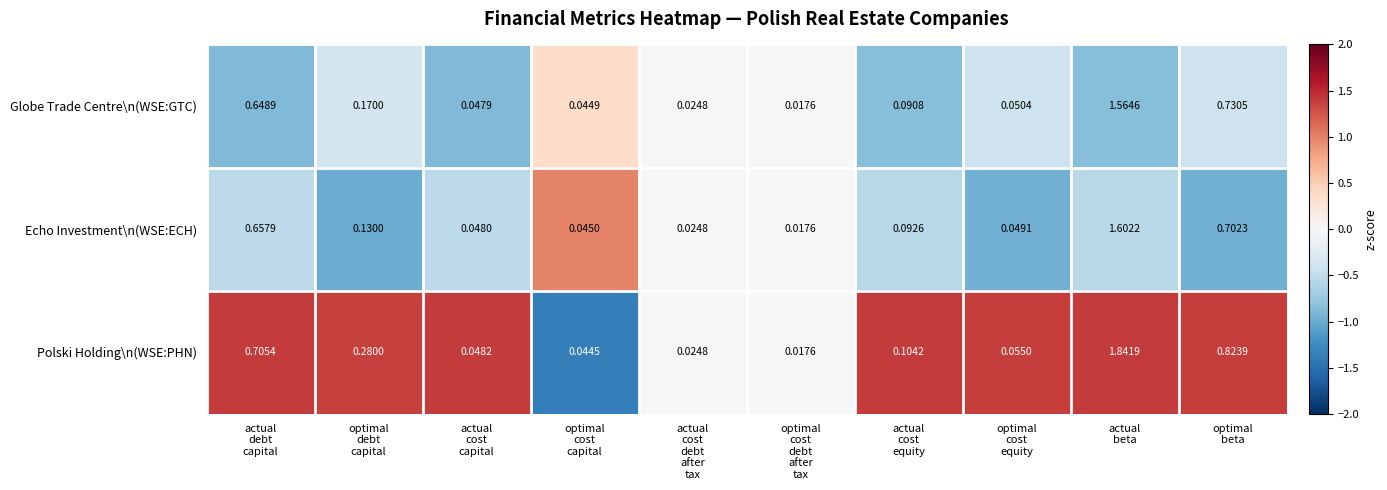

List the series in order of their peak value, highest first.

Polski Holding\n(WSE:PHN), Echo Investment\n(WSE:ECH), Globe Trade Centre\n(WSE:GTC)